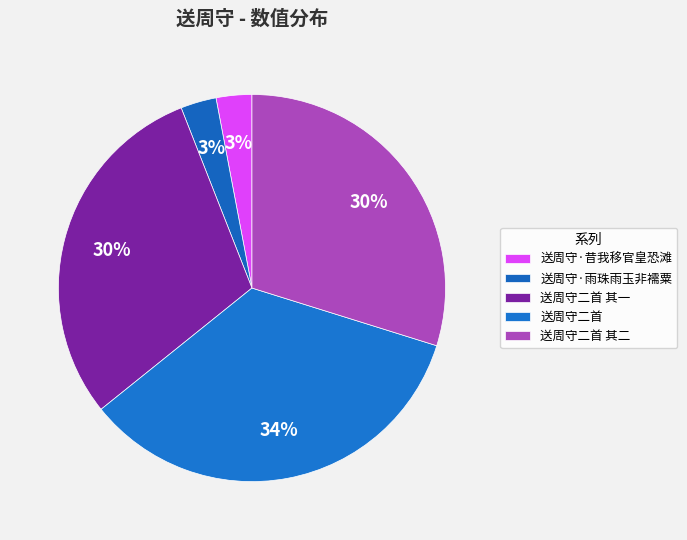

Which category has the smallest portion of the pie?

送周守·昔我移官皇恐滩